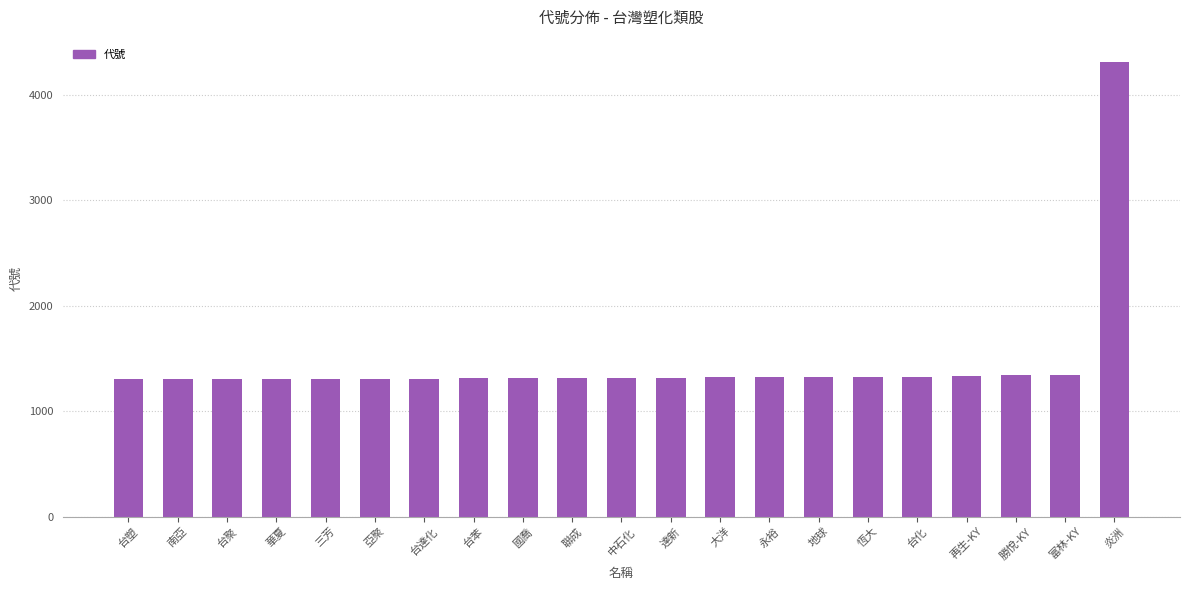

What is the smallest value displayed?

1301